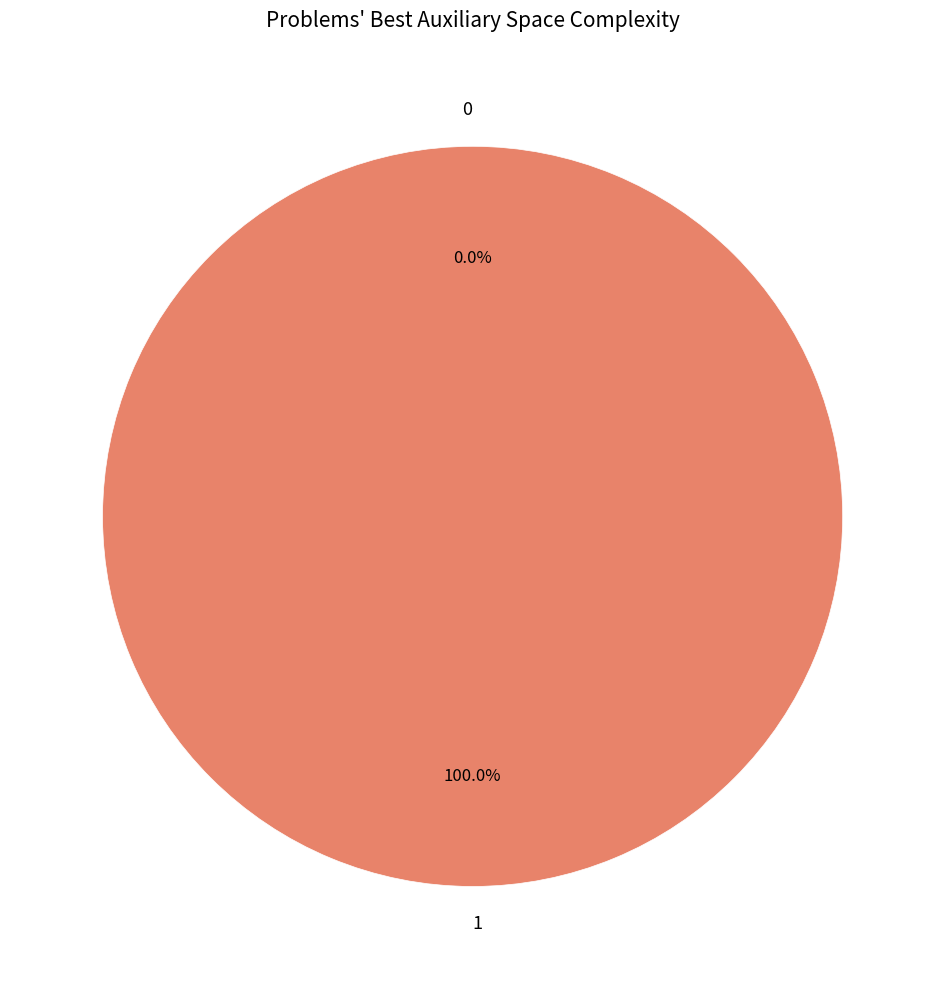

Combined, do 1 and 0 account for over 50%?

Yes